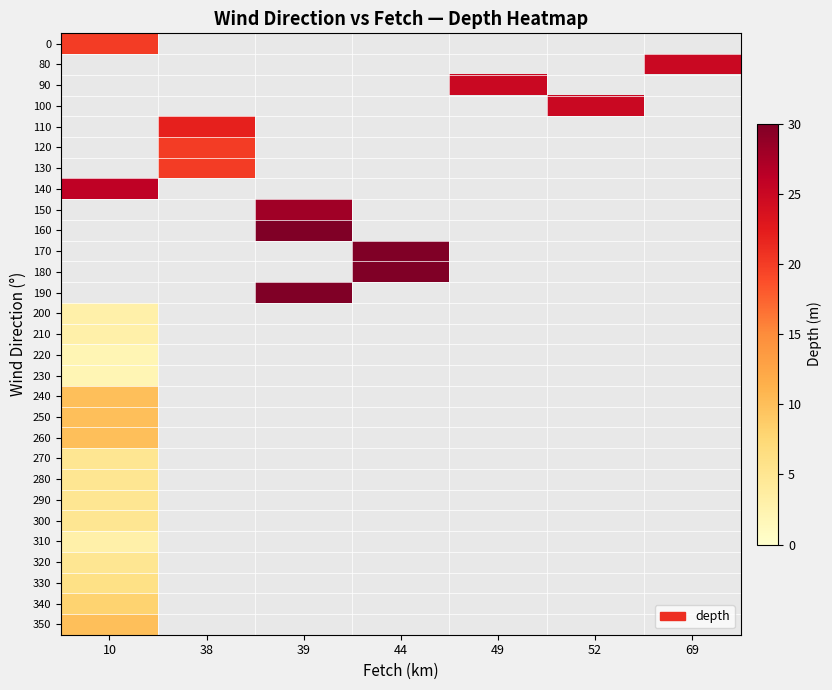

How many categories are shown in the chart?

7